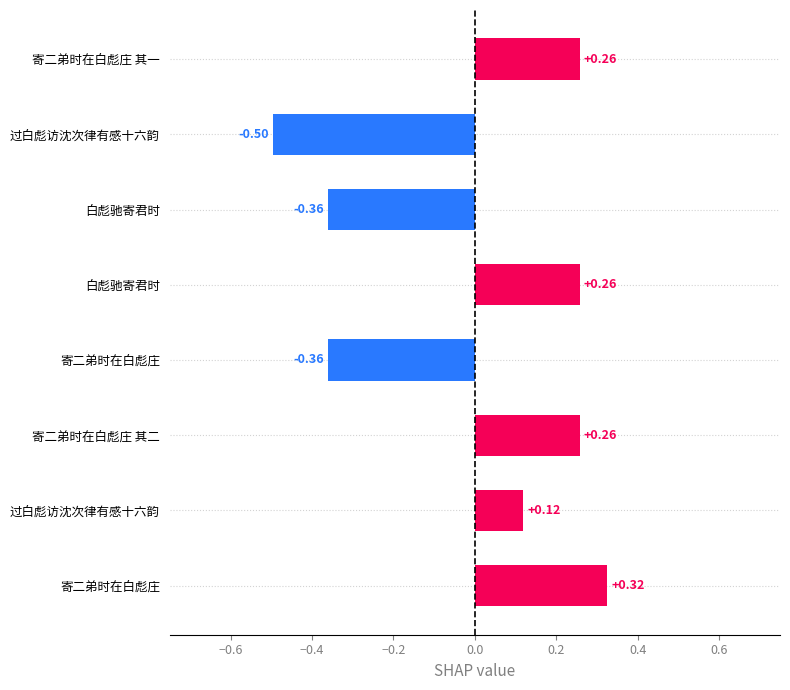

How many bars are there in total?

8